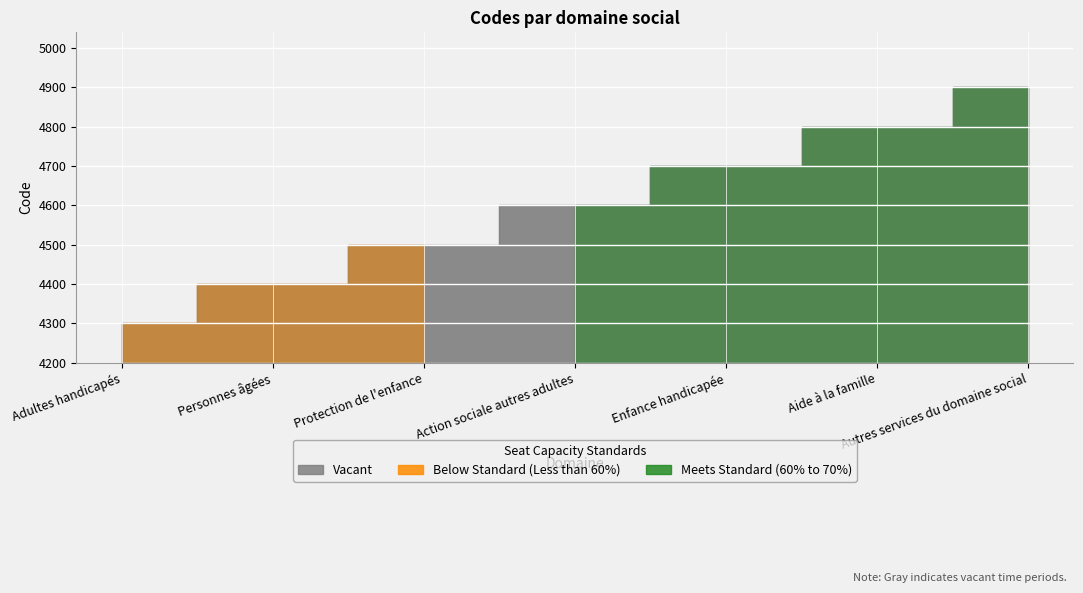

Read the value at Adultes handicapés, to the nearest 50.

4300